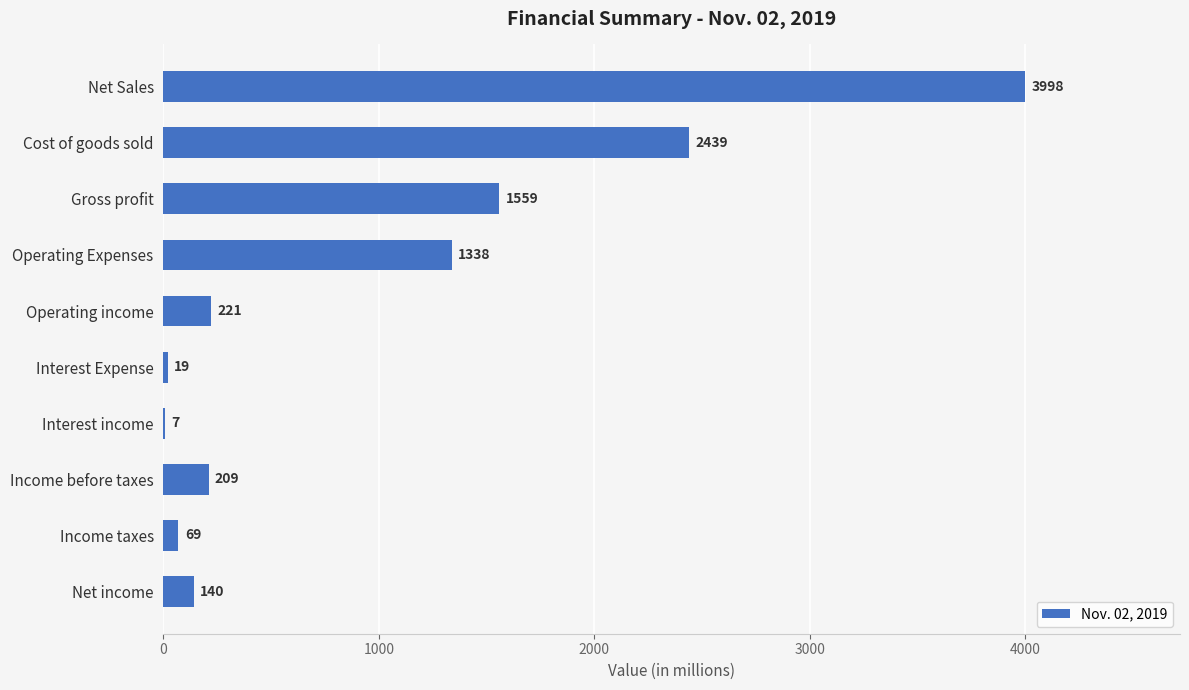

Reading bottom to top, what are all the values shown in this chart?

Net income=140	Income taxes=69	Income before taxes=209	Interest income=7	Interest Expense=19	Operating income=221	Operating Expenses=1338	Gross profit=1559	Cost of goods sold=2439	Net Sales=3998